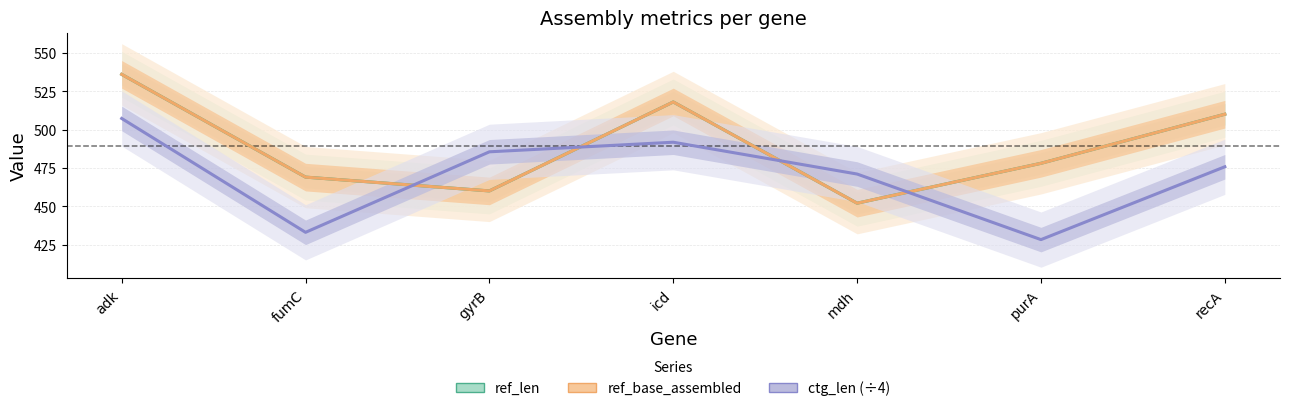

Which category has the highest value across all series?

adk